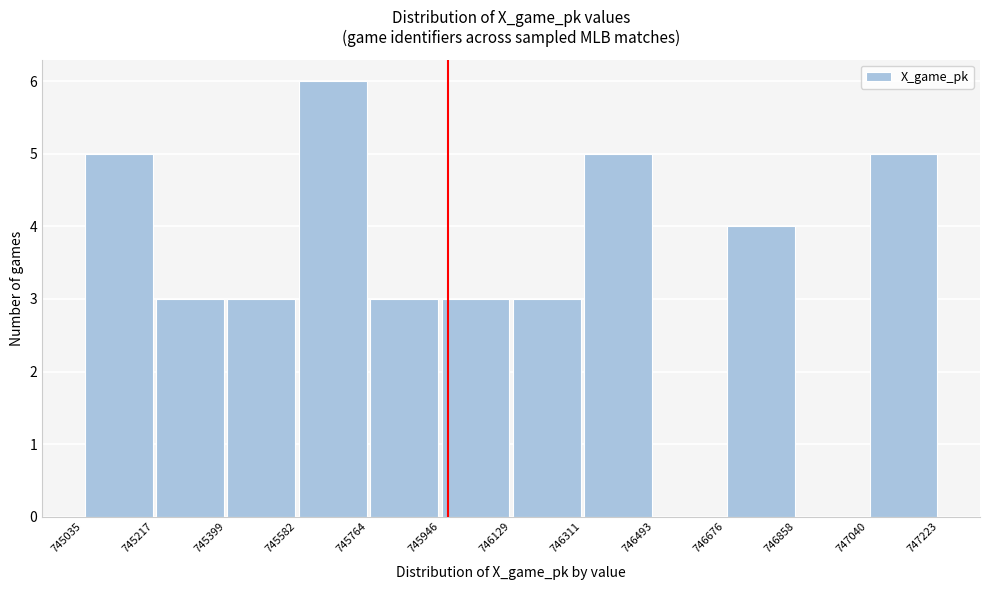

Which range on the x-axis has the tallest bar?

745582 to 745764